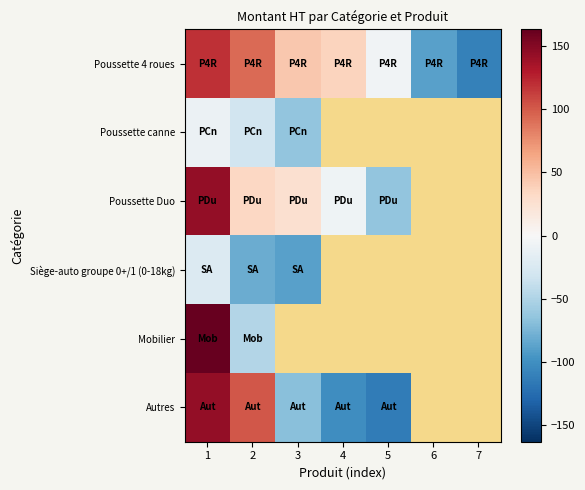

What is the approximate value of Siège-auto groupe 0+/1 (0-18kg) at 2?

-80.8